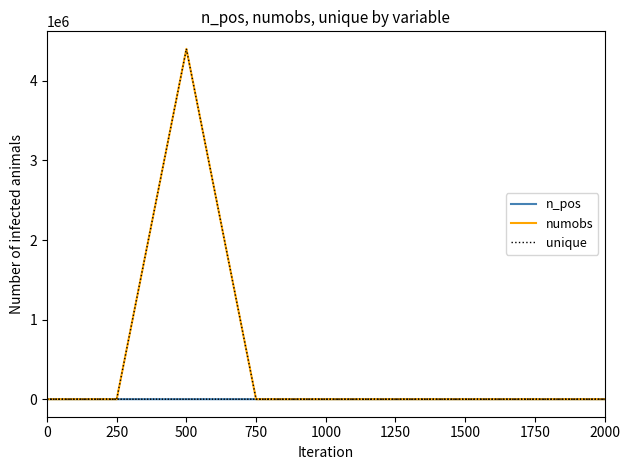

Between 750 and 2000, which is larger?

2000